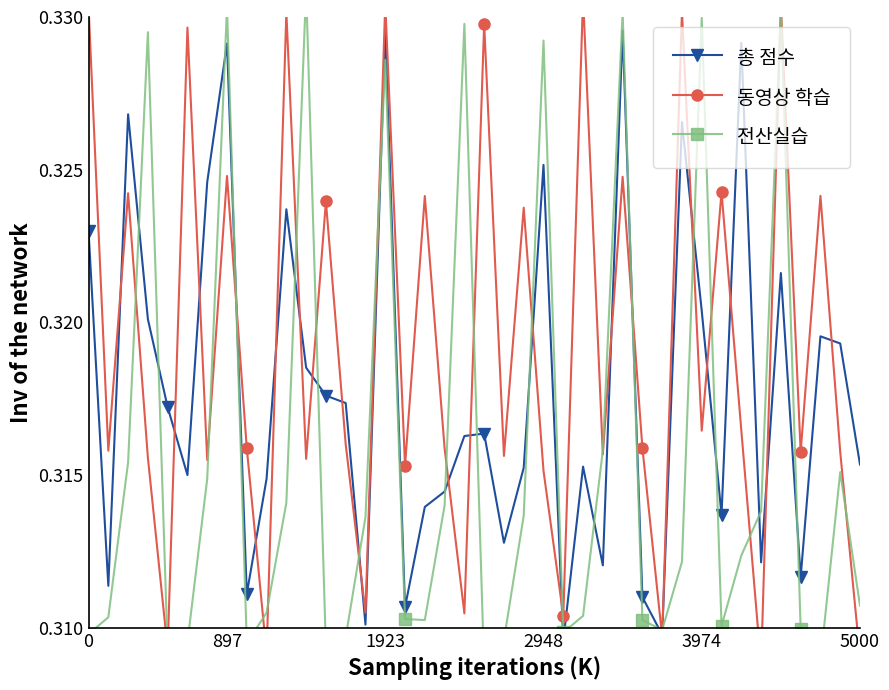

After their last crossing, which series has the higher values: 전산실습 or 동영상 학습?

전산실습